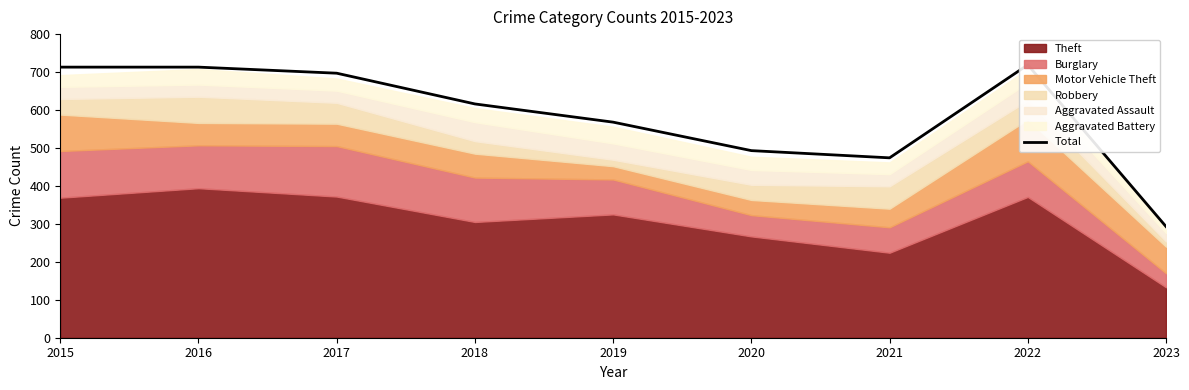

What is the difference between the values at 2017 and 2023?

404